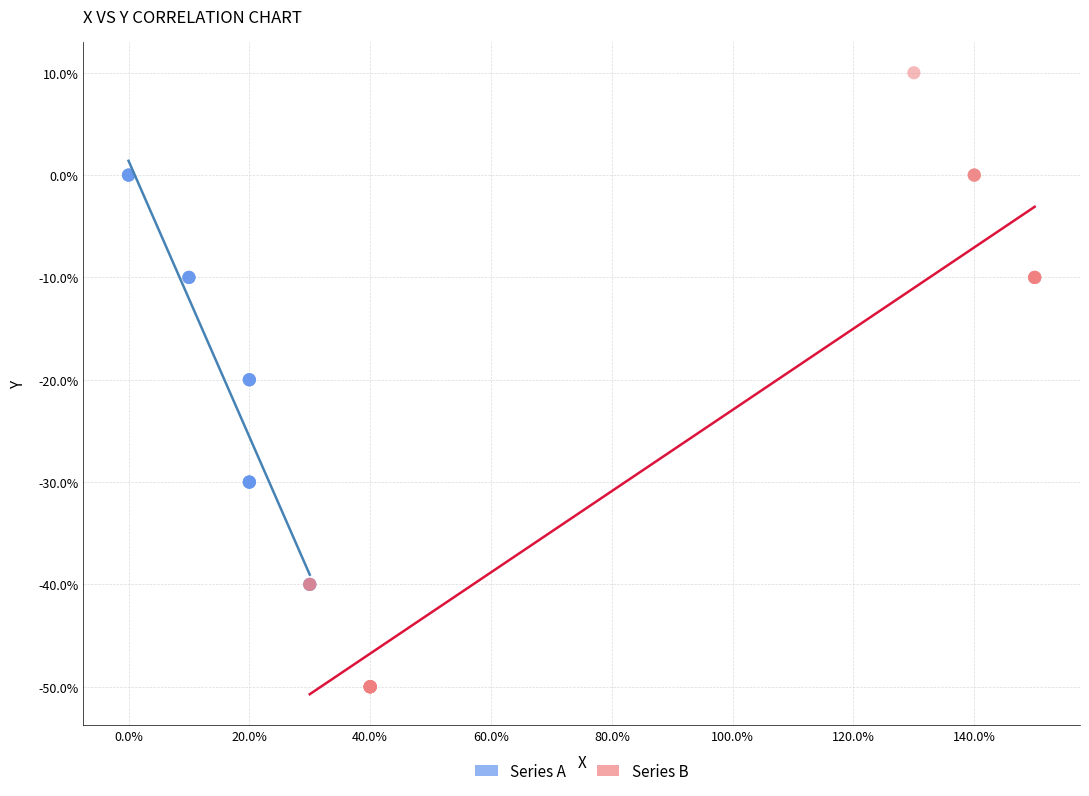

What are all the series names shown in the legend?

Series A, Series B